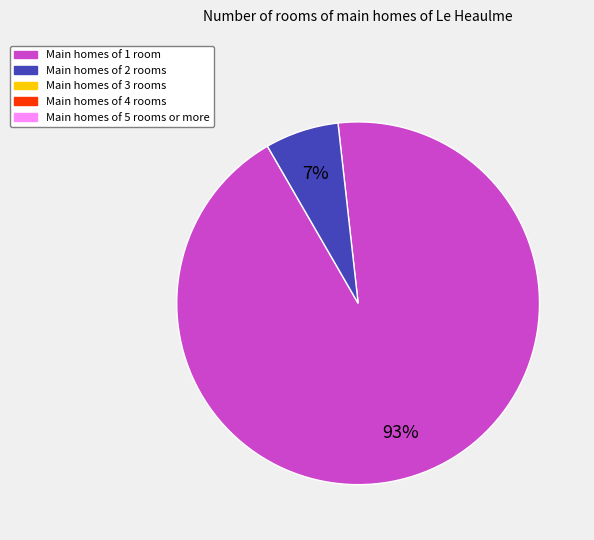

To the nearest percent, what is the average slice percentage?

50%